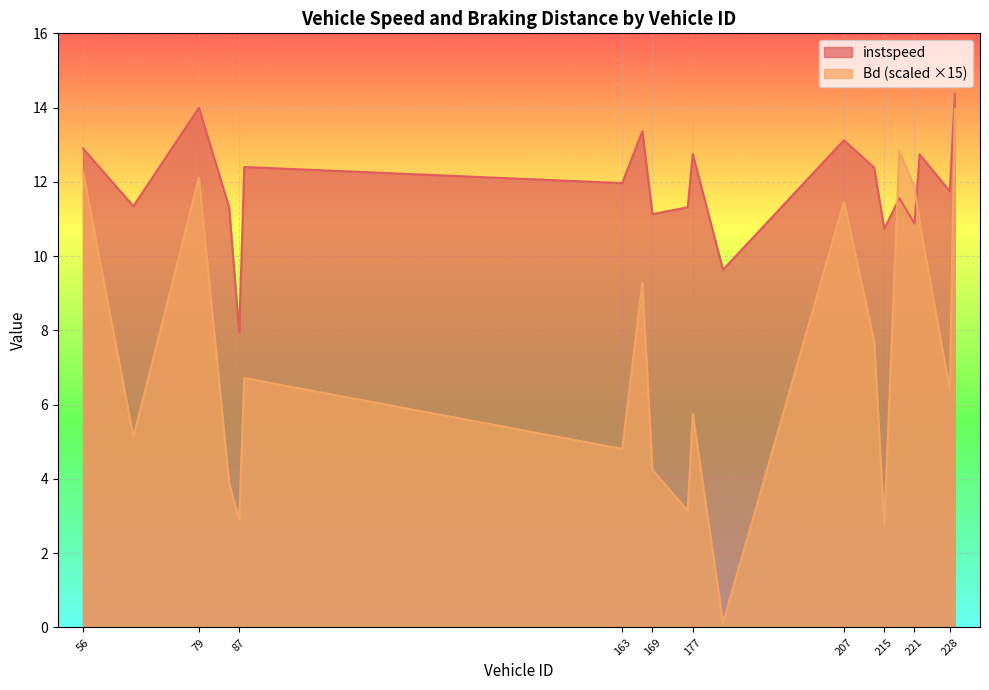

List the series in order of their peak value, highest first.

instspeed, Bd (scaled ×15)